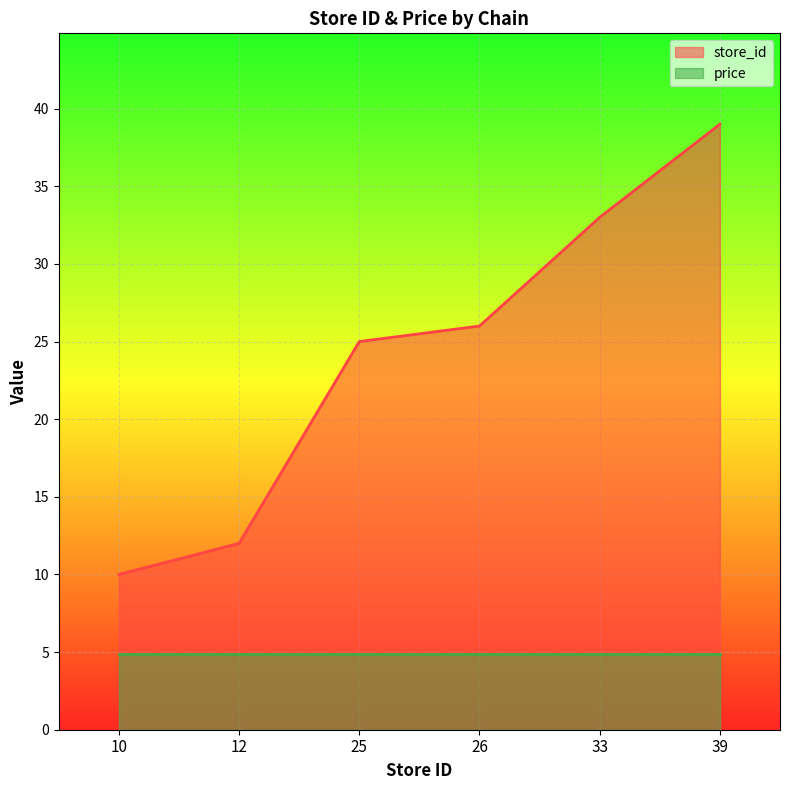

At which category does the chart reach its peak across all series?

39